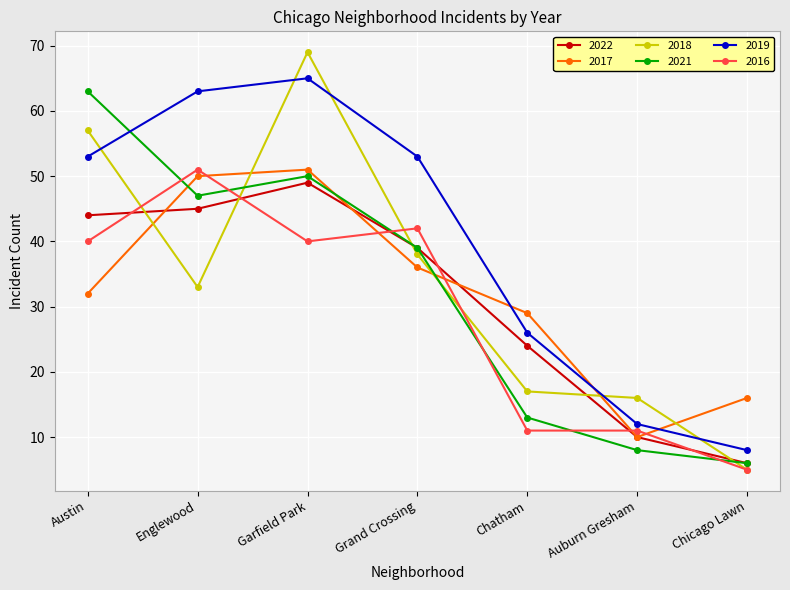

The value of 2021 at Auburn Gresham is 13. True or false?

False